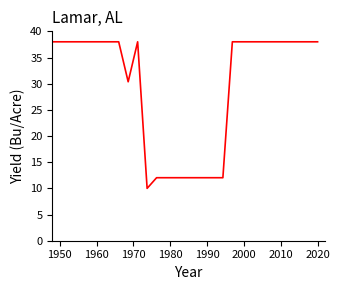

What is the maximum value shown in the chart?

38.0